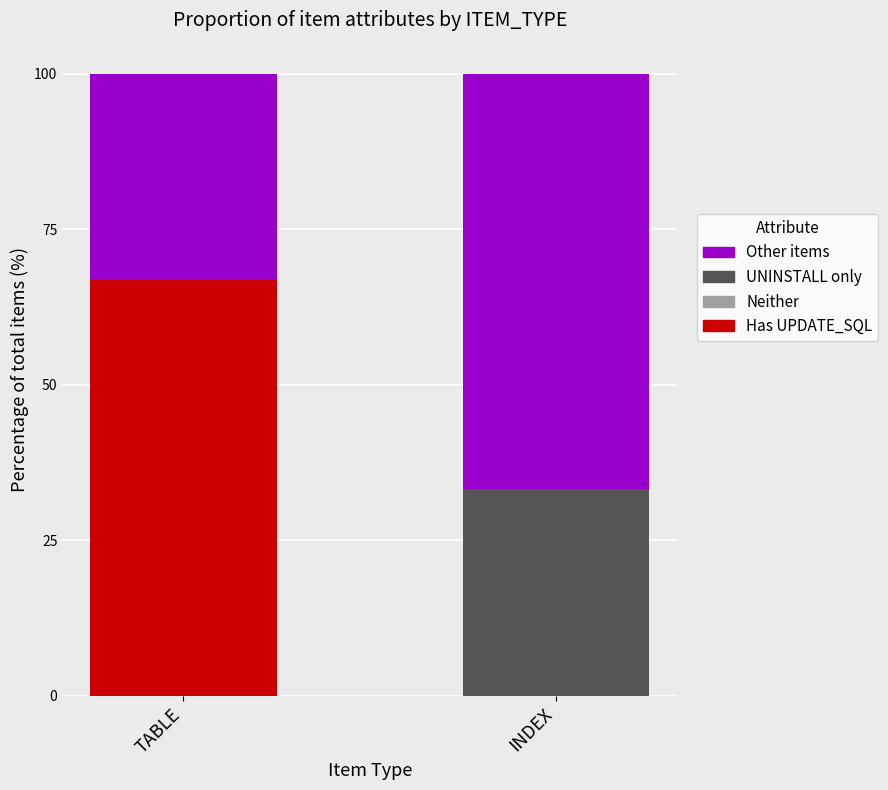

Reading left to right, what are the values for Has UPDATE_SQL?

TABLE=66.8	INDEX=0.0